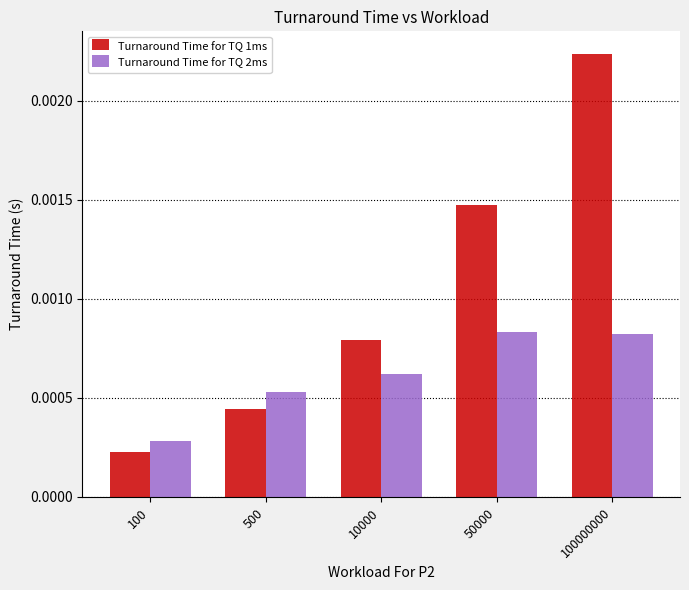

Which series has the widest spread of values?

Turnaround Time for TQ 1ms